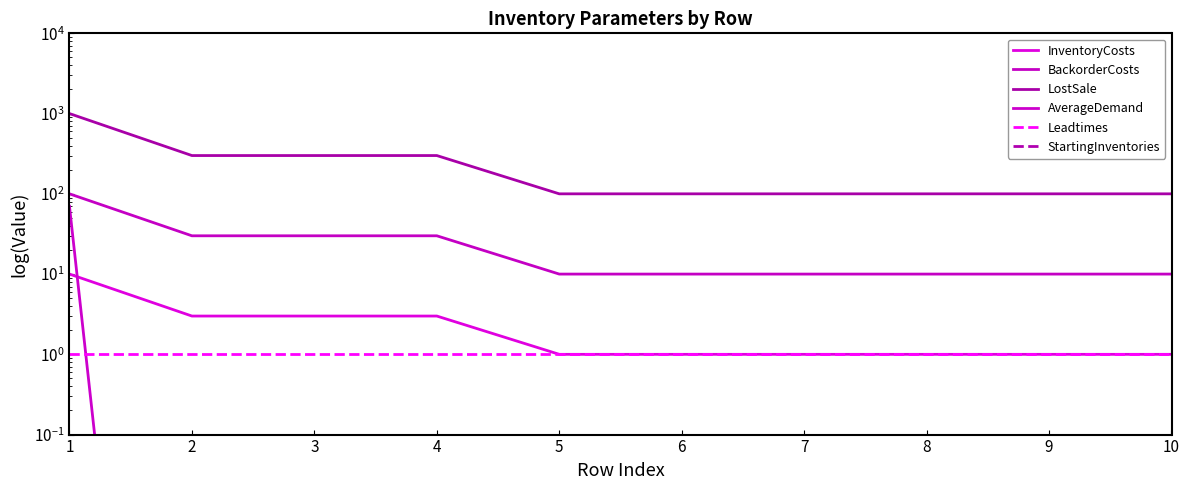

At 7, list the series in order from smallest to largest.

AverageDemand, StartingInventories, InventoryCosts, Leadtimes, BackorderCosts, LostSale